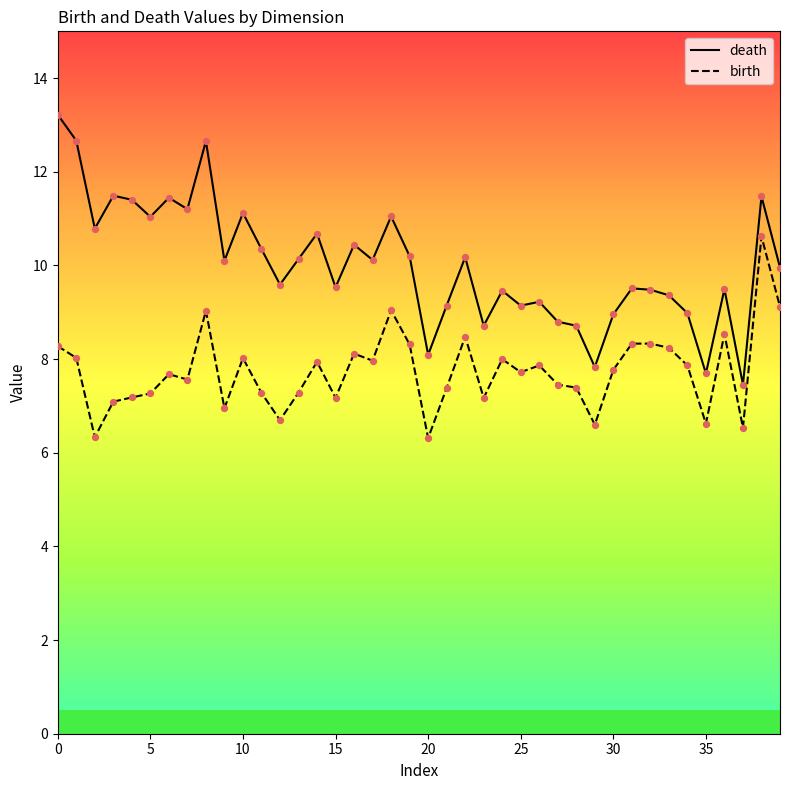

True or false: death and birth cross at least once.

False